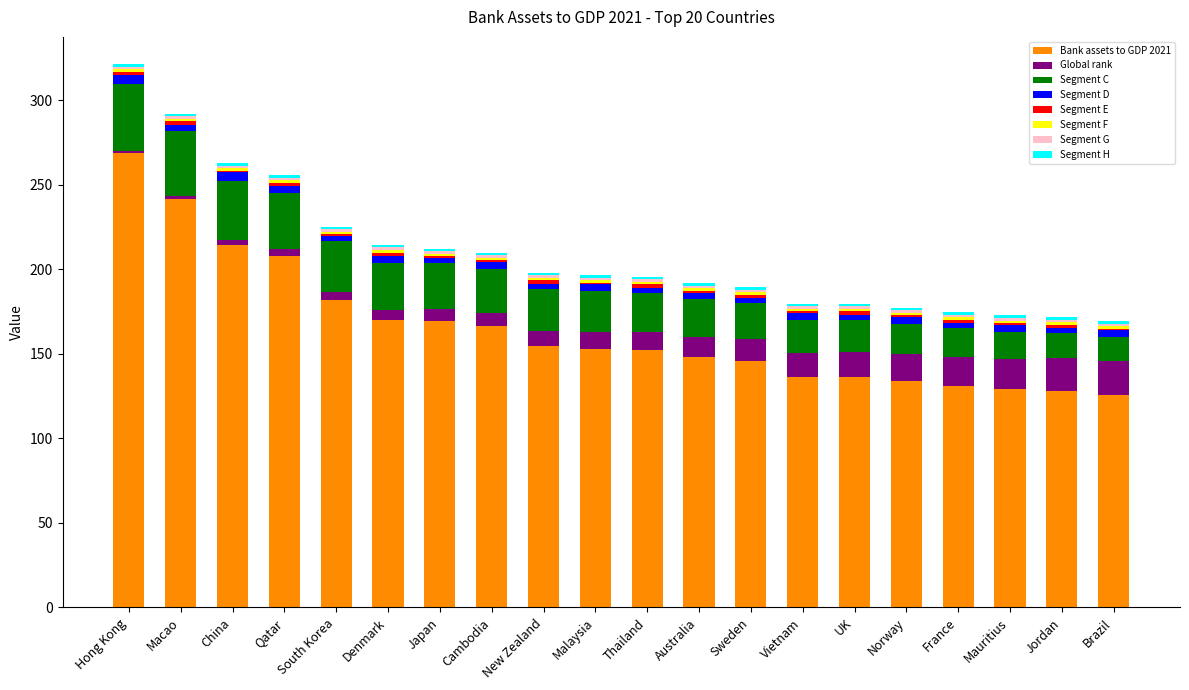

Are the bars grouped side by side (vs. stacked)?

No